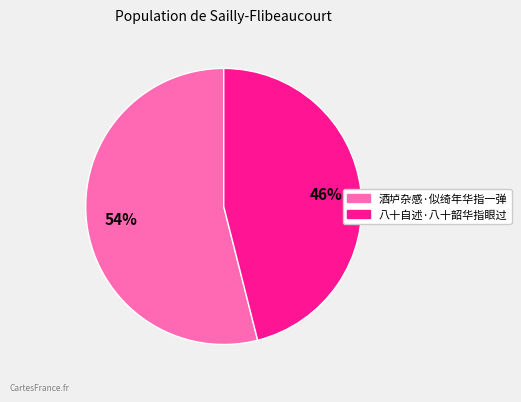

How many segments does this pie chart have?

2